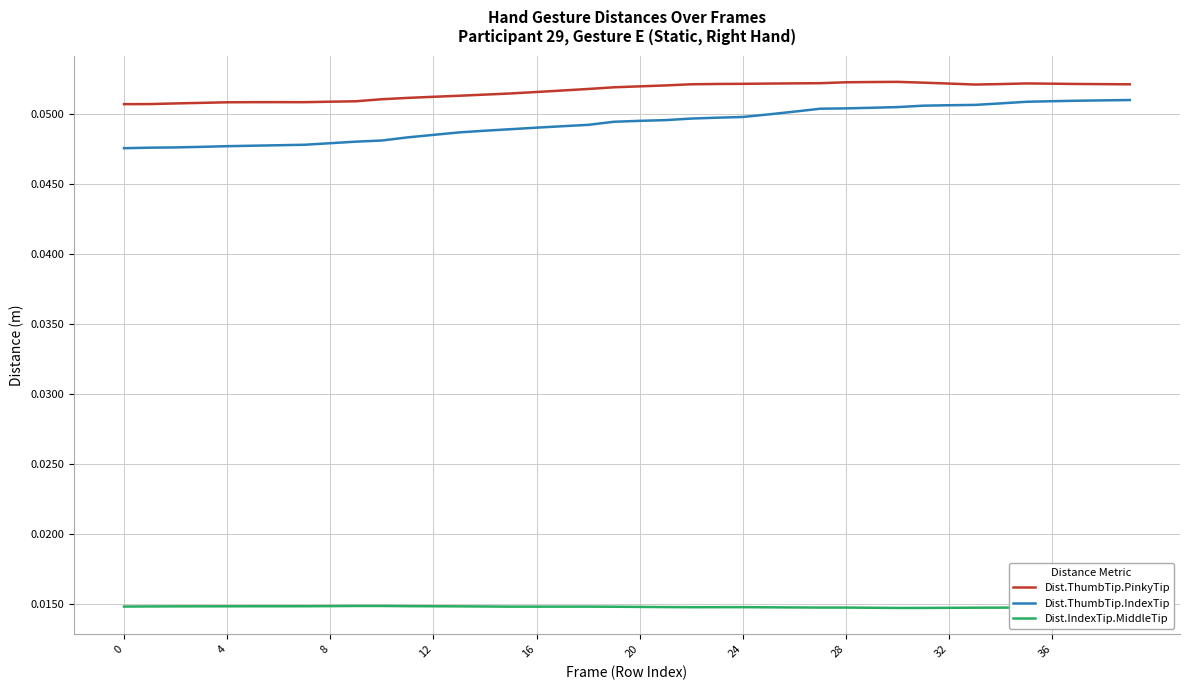

True or false: Dist.ThumbTip.PinkyTip and Dist.IndexTip.MiddleTip intersect in this chart.

False